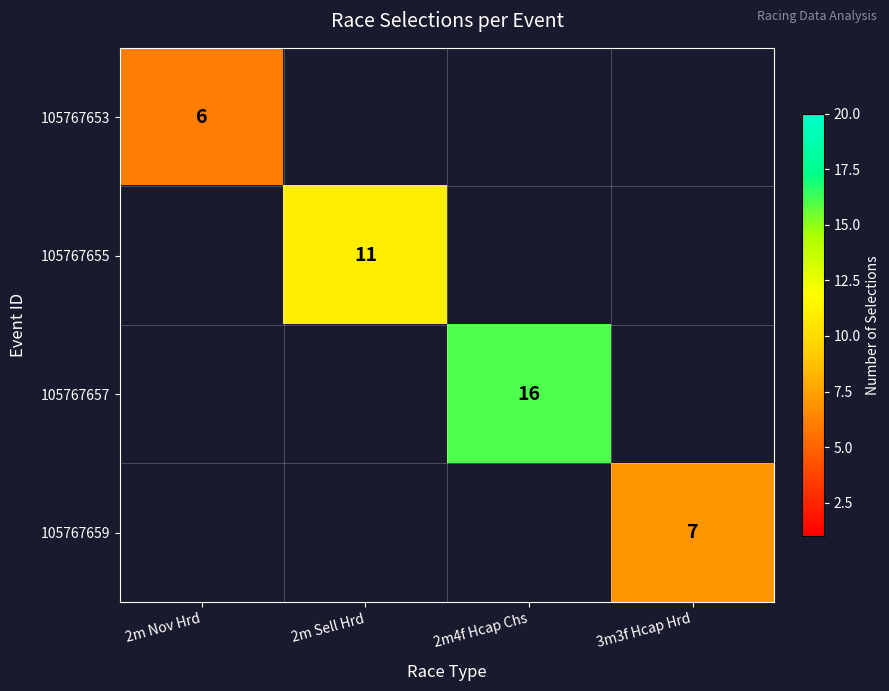

True or false: 105767657 has a value of 16 at 2m4f Hcap Chs.

True